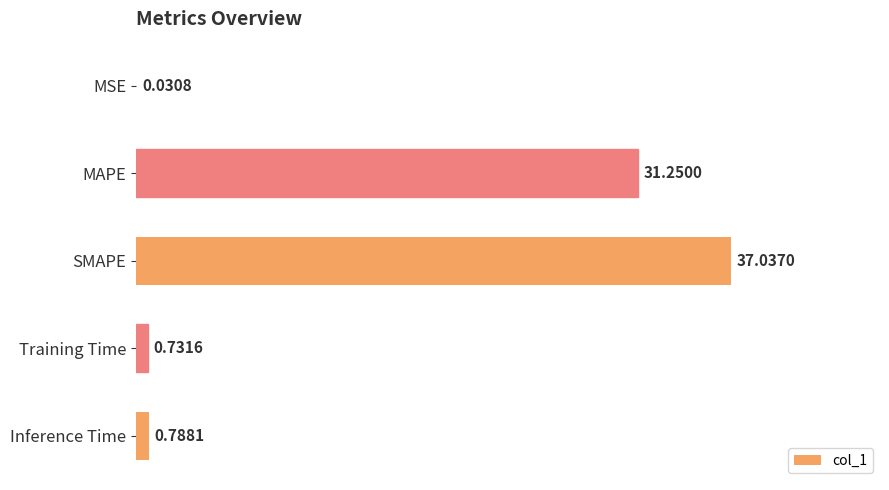

What is the change in value from MAPE to Training Time?

-30.5